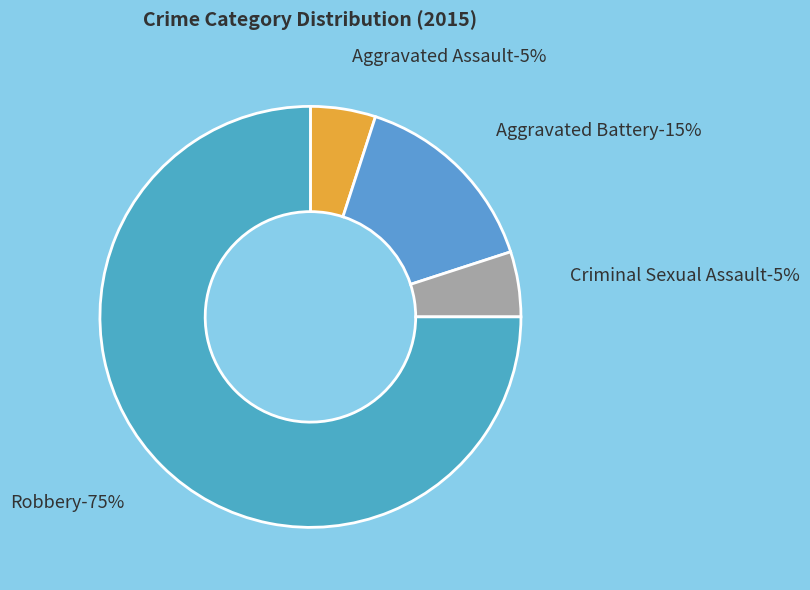

To the nearest percent, what is the average slice percentage?

25%